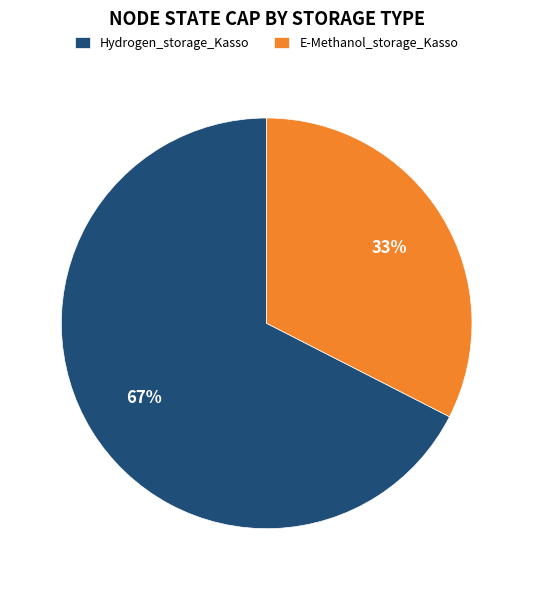

To the nearest percent, what percentage of the pie is Hydrogen_storage_Kasso?

67%